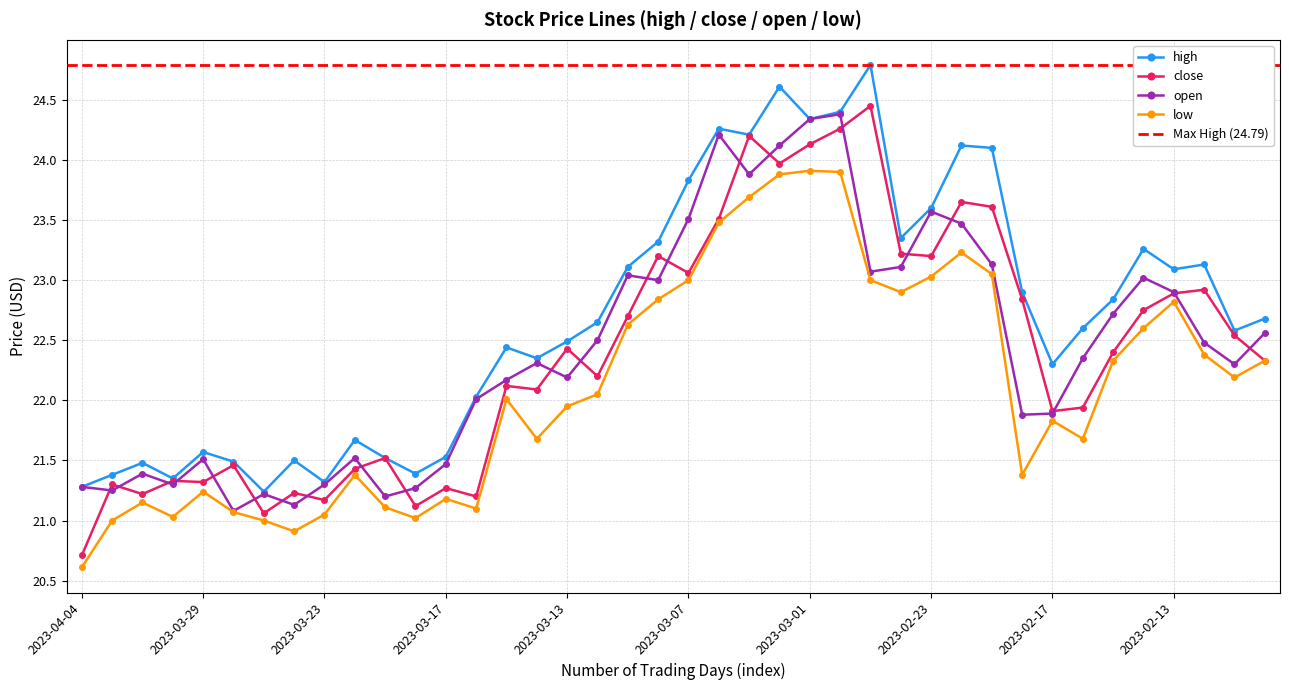

Which series changed the most between 2023-03-02 and 2023-02-23?

high